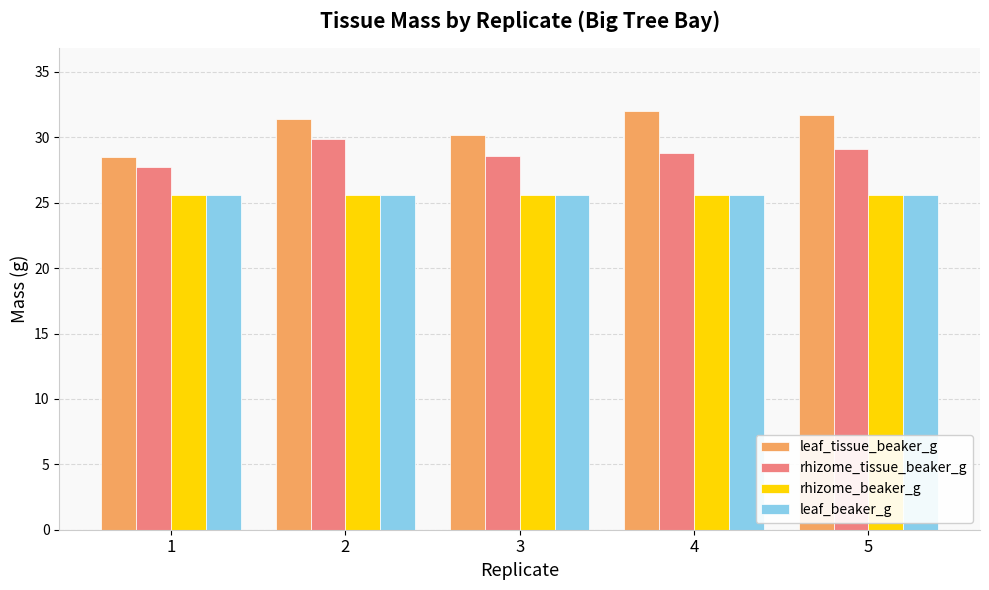

What is the average value of the leaf_beaker_g series?

25.6